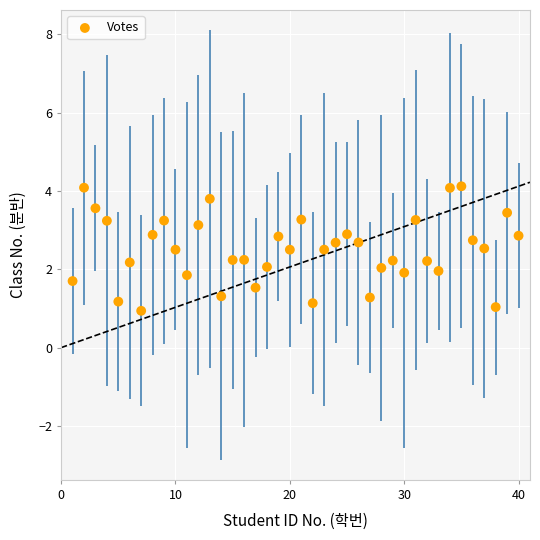

What is the range of X values (max minus min)?

39.0